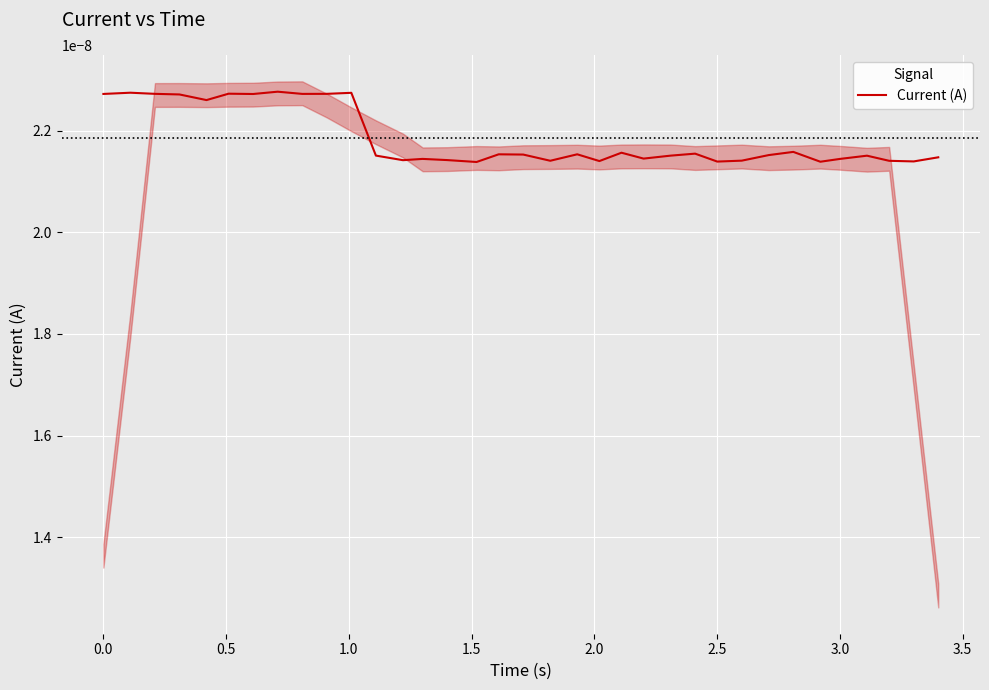

How many values are between 0 and 1?

35